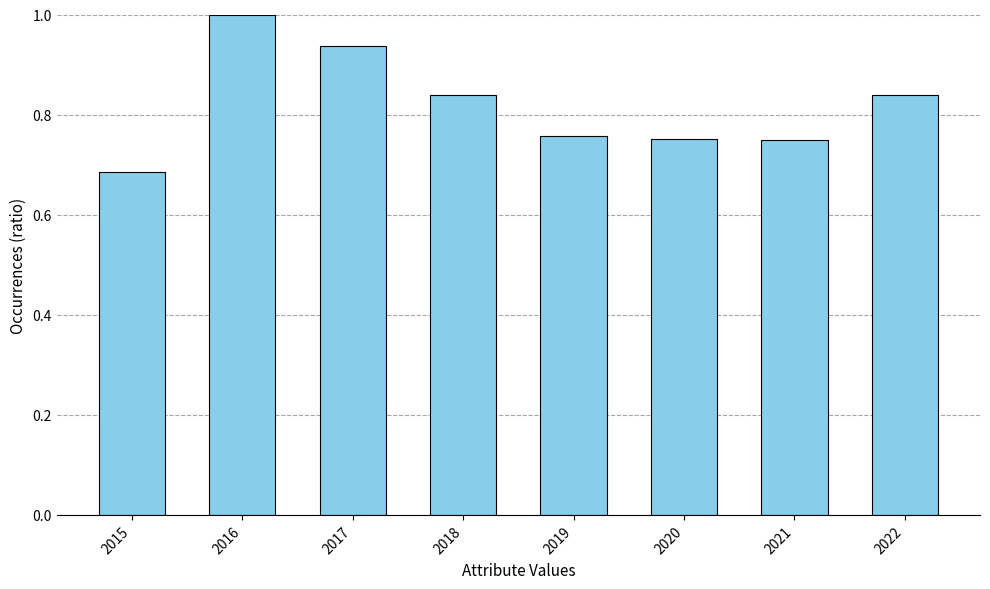

Which category has the highest value across all series?

2016